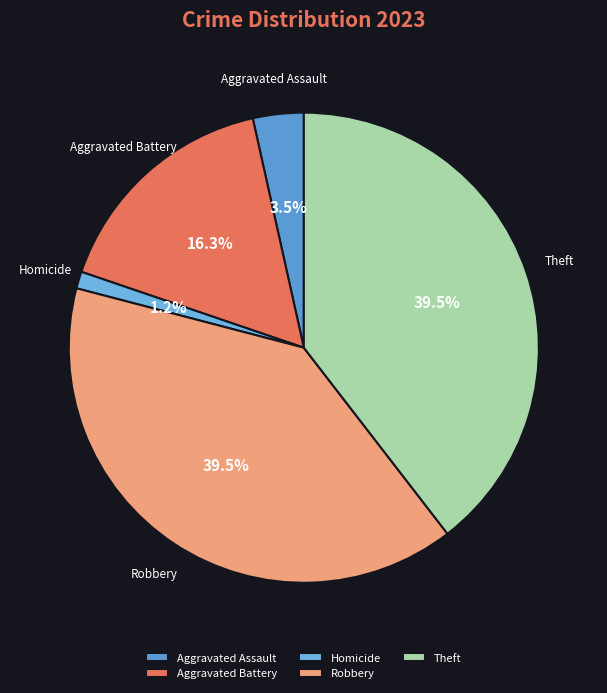

To the nearest percent, what is the difference between the Aggravated Battery and Robbery slice percentages?

23%